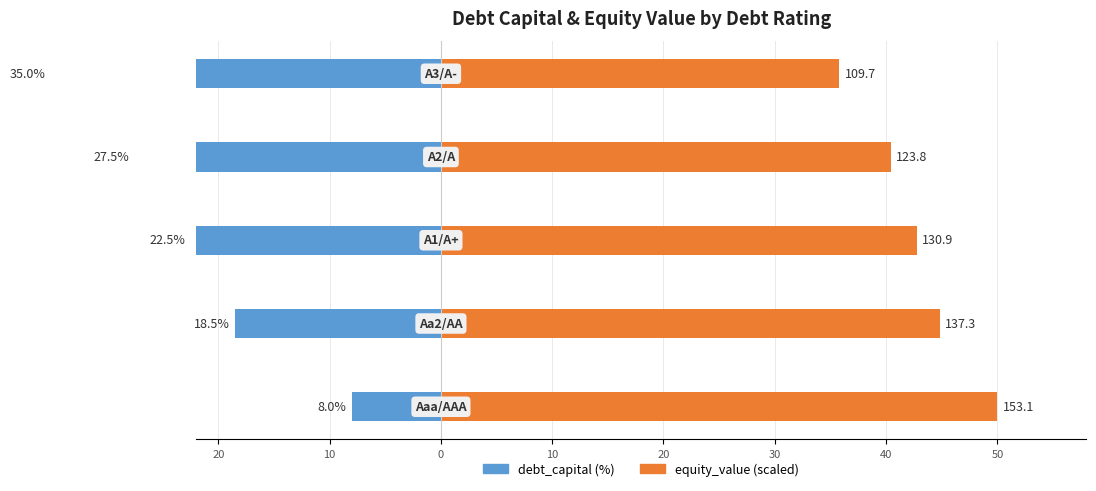

Reading left to right, transcribe all the data shown in this chart.

debt_capital: -8.0	-18.5	-22.5	-27.5	-35.0
equity_value: 50.0	44.8	42.7	40.4	35.8